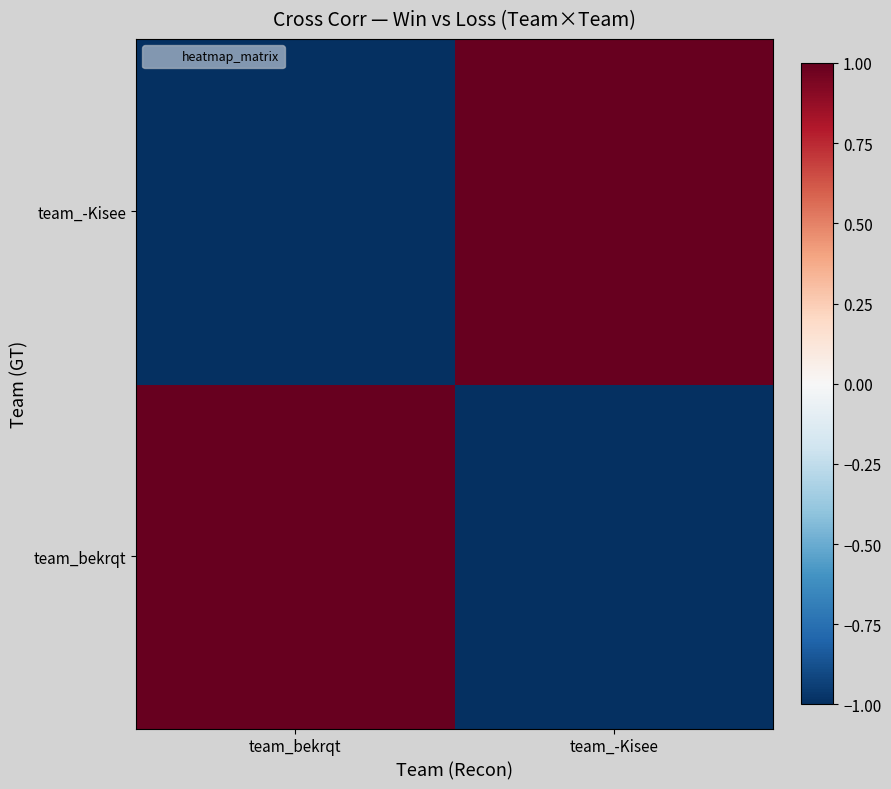

Which series has the widest spread of values?

team_bekrqt